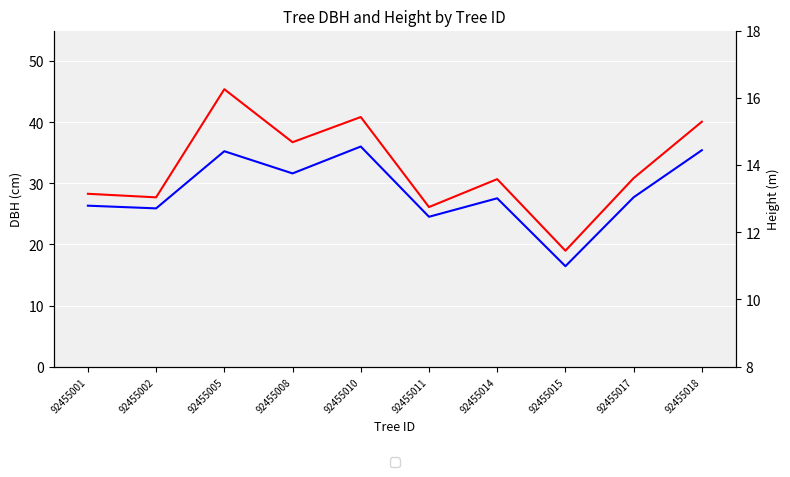

What is the total value across all series at 92455001?

41.1